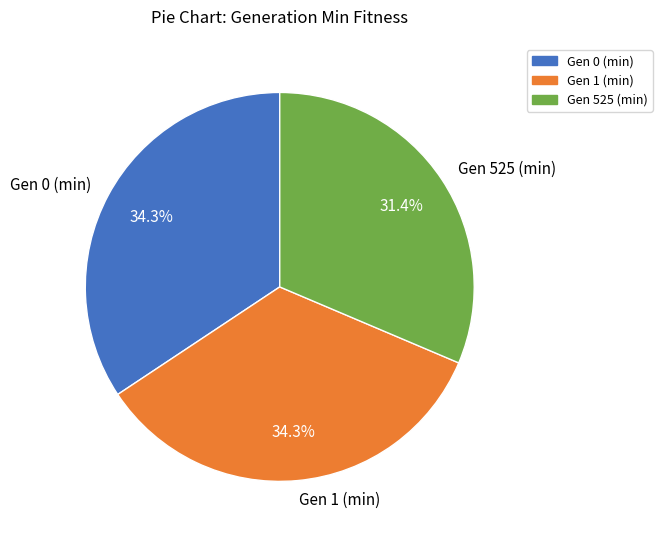

Is there any slice that represents more than half of the pie?

No